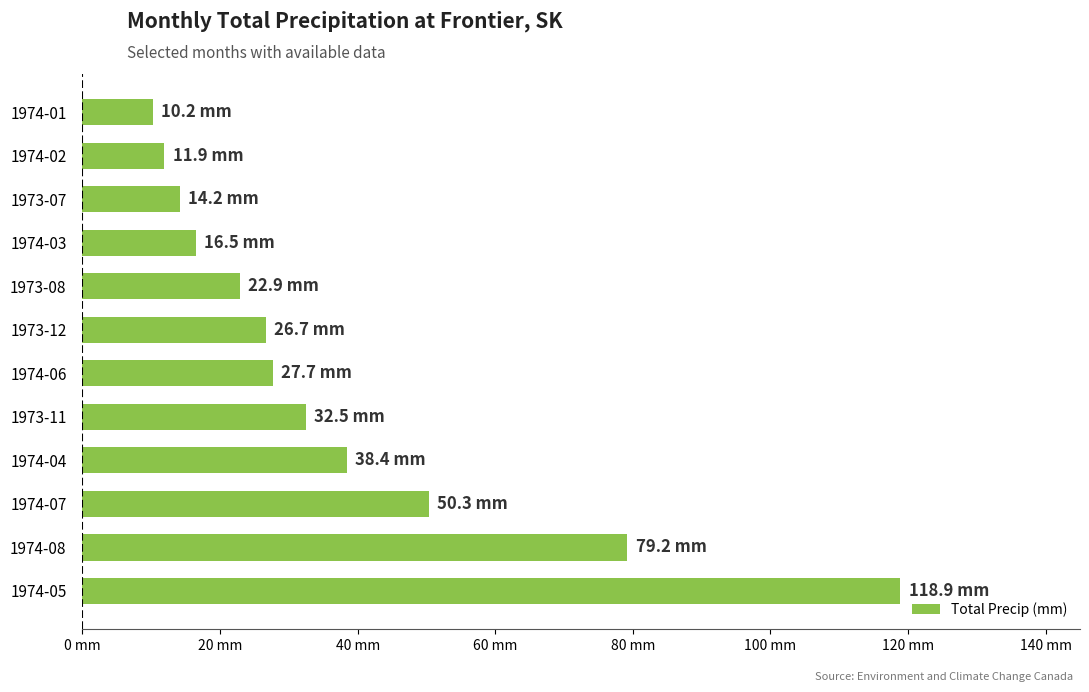

At which category does the chart reach its peak across all series?

1974-05